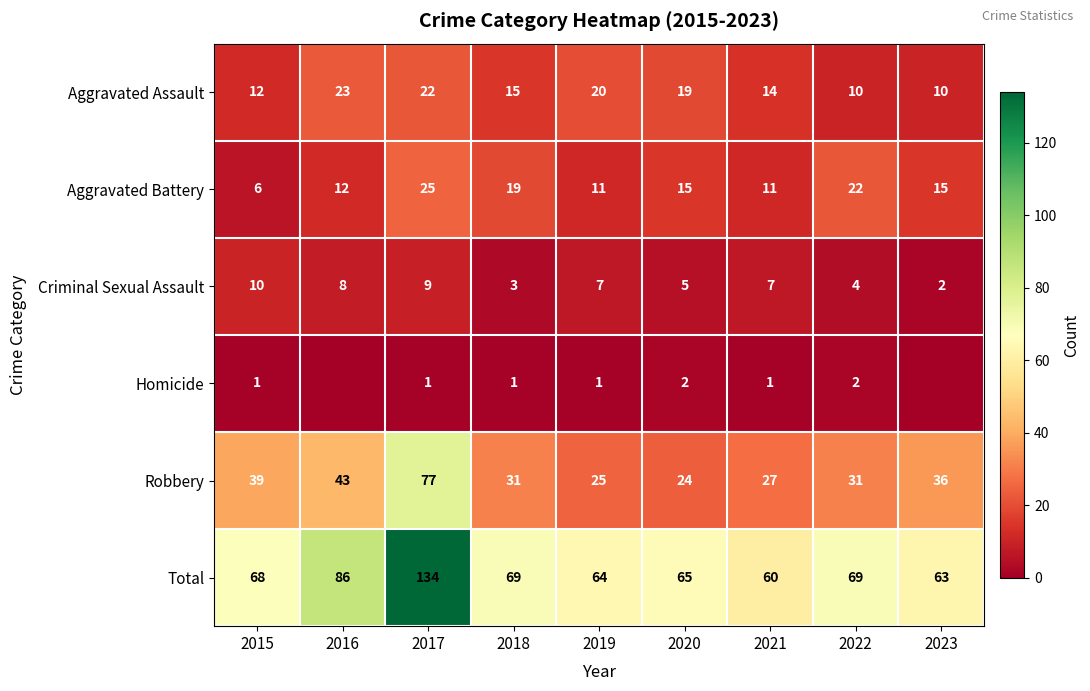

What is the difference between the maximum and minimum values in the Criminal Sexual Assault series?

8